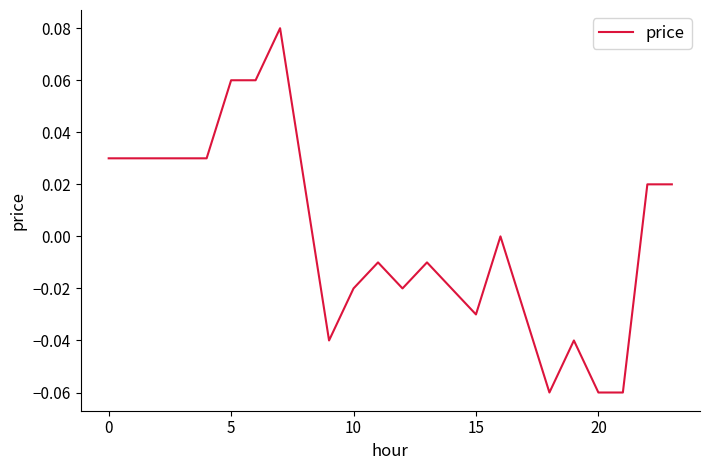

How many lines are shown in the chart?

1